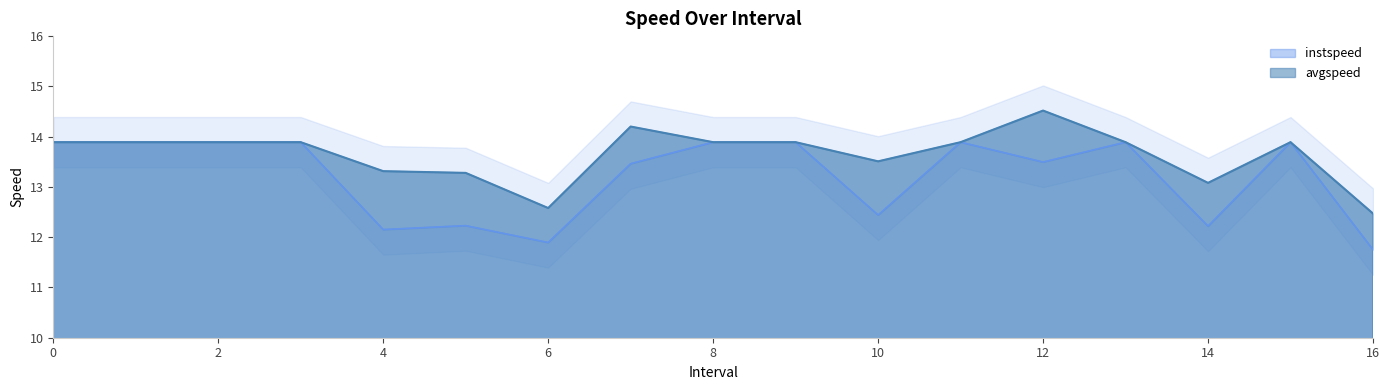

True or false: avgspeed has a value of 13.9 at 8.

True